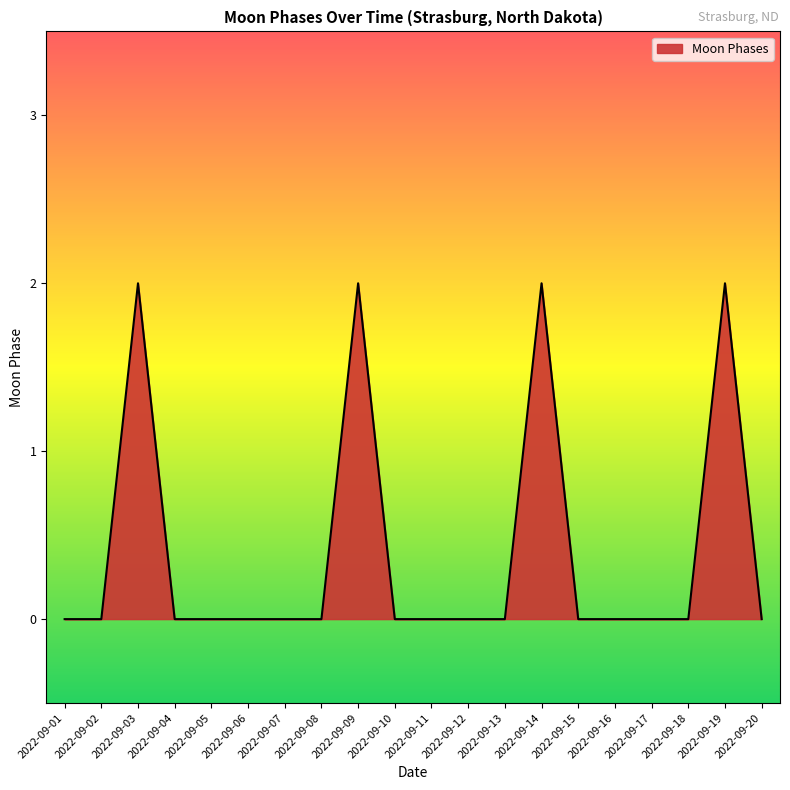

What is the maximum value shown in the chart?

2